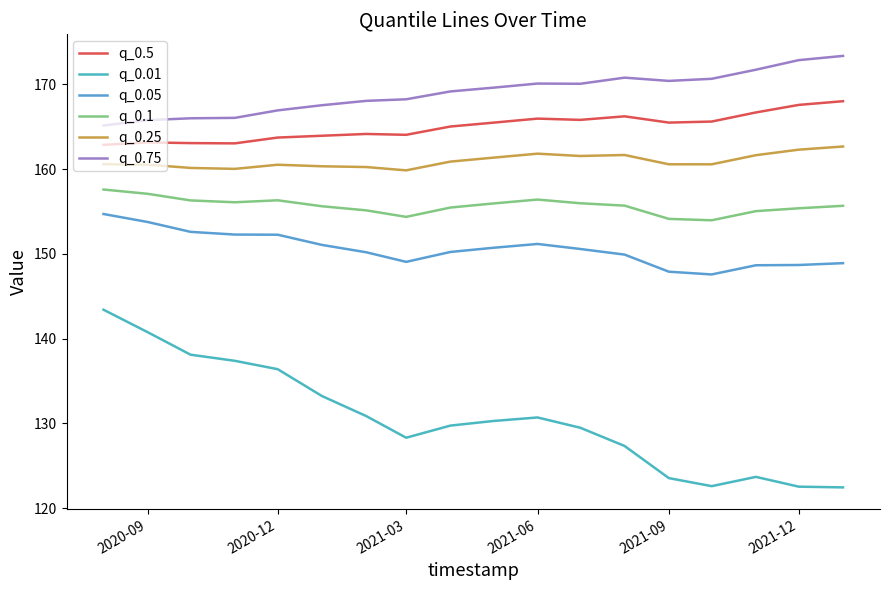

What is the lowest value of the q_0.25 series?

159.8